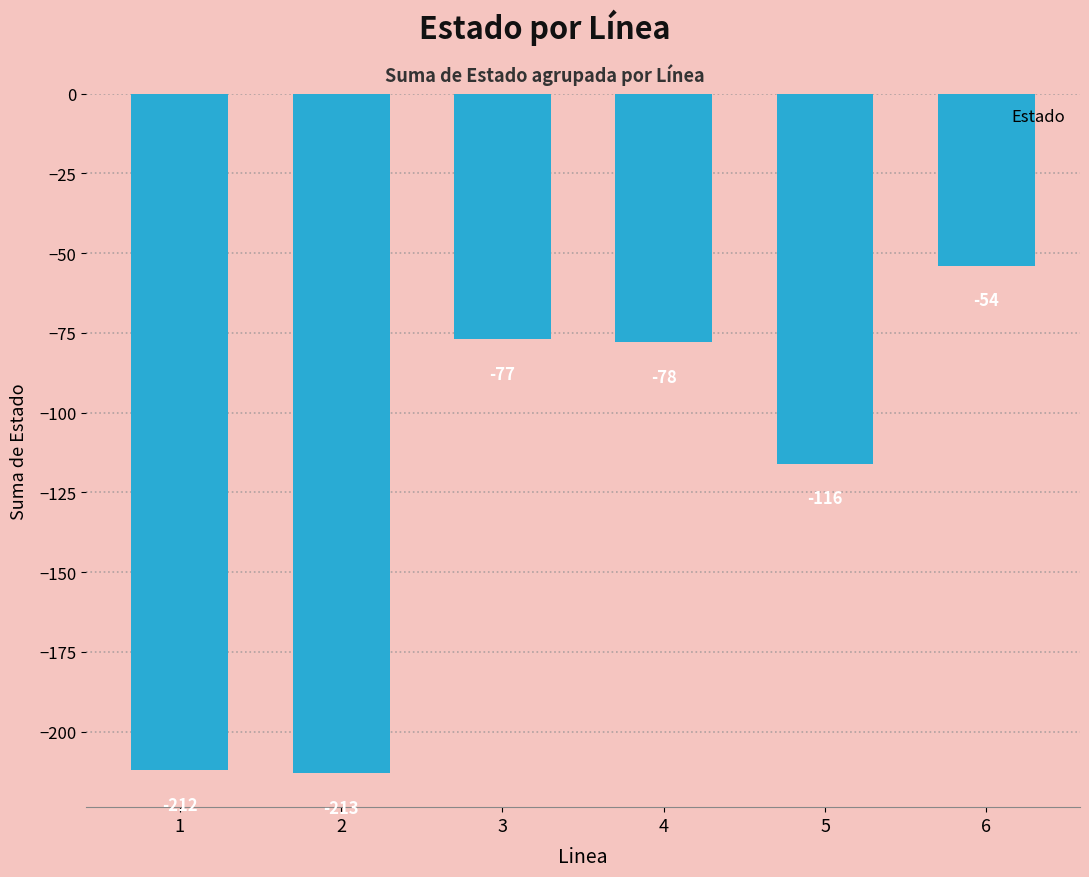

How many values are below -78?

3